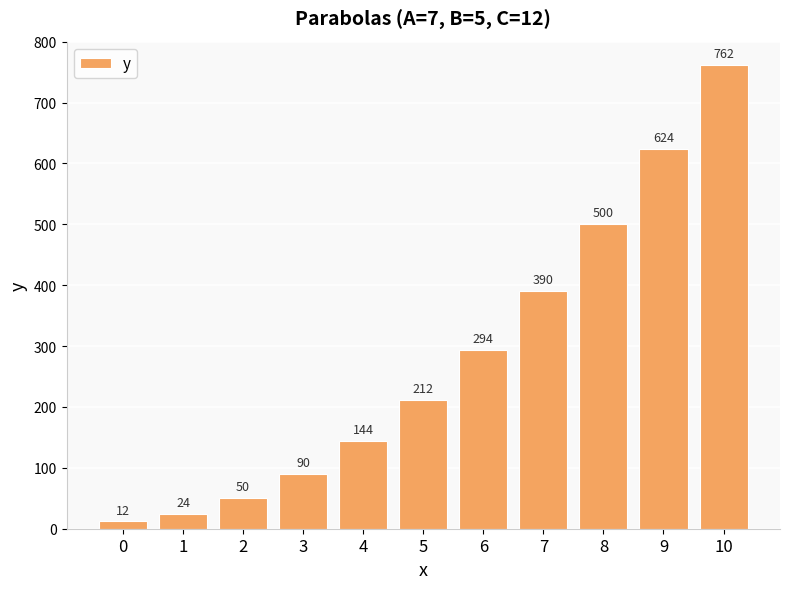

What is the greatest value displayed?

762